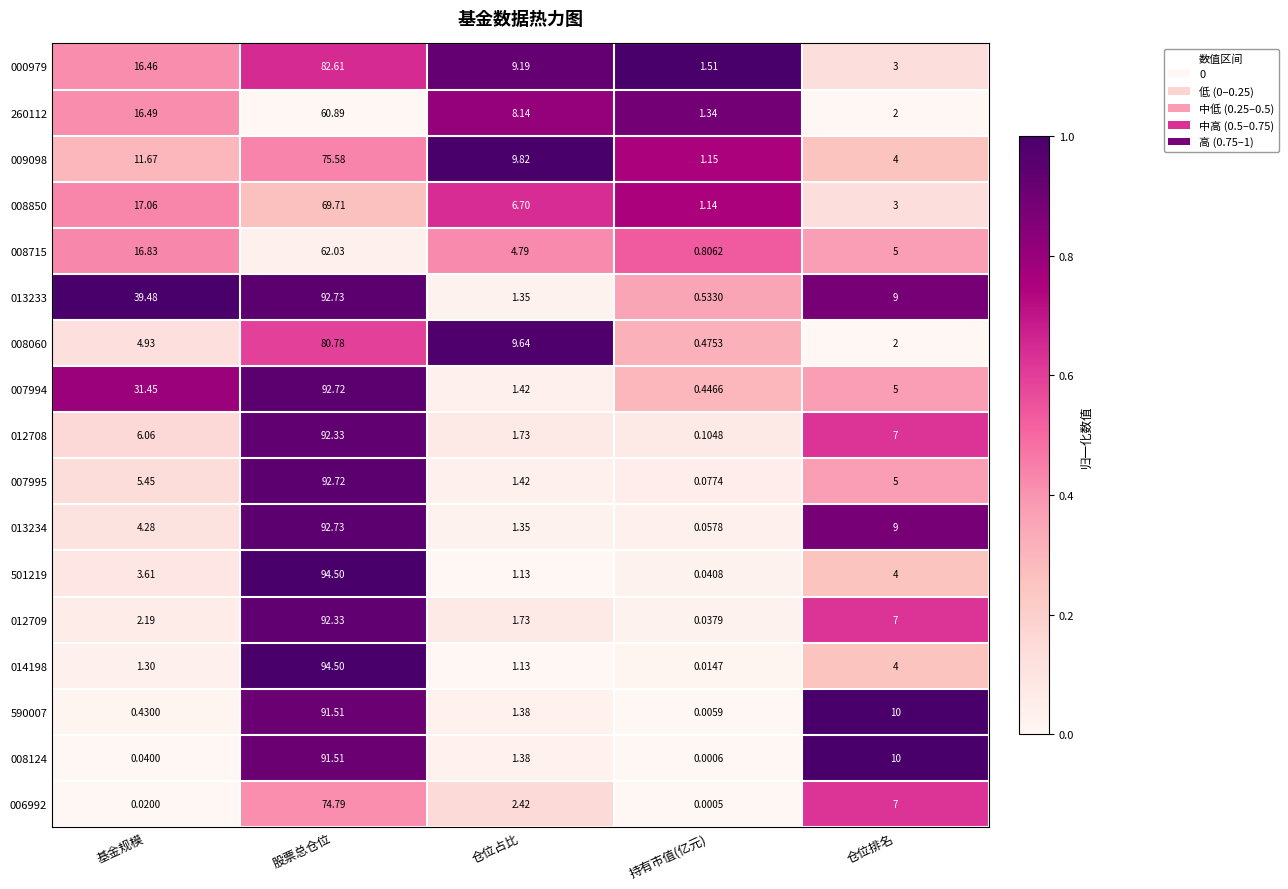

Where is 008124 nearest to the value 45?

仓位排名